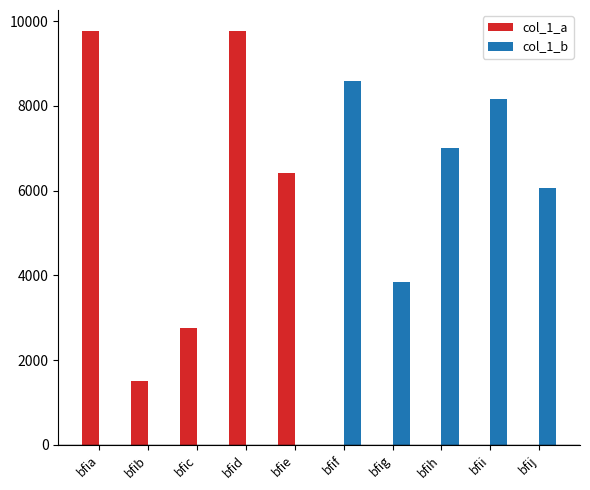

How many values in the col_1_a series exceed 6424?

2